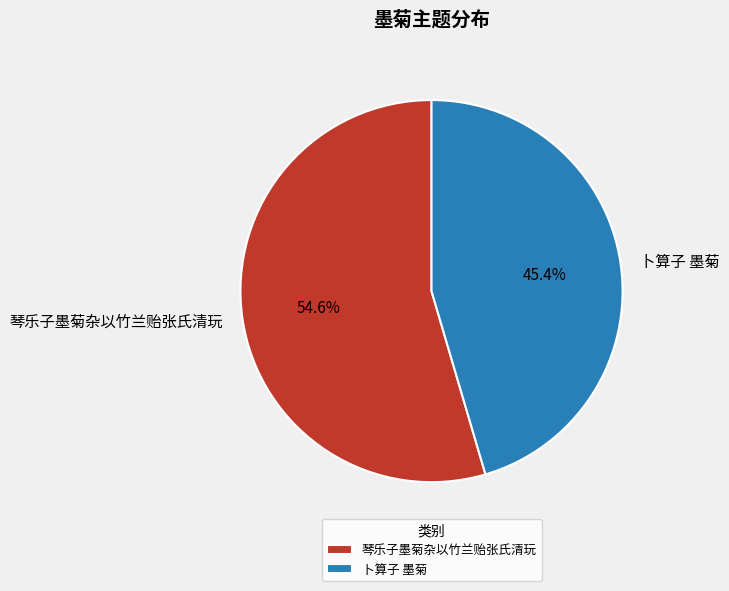

What is the total percentage of 琴乐子墨菊杂以竹兰贻张氏清玩 and 卜算子 墨菊?

100.0%